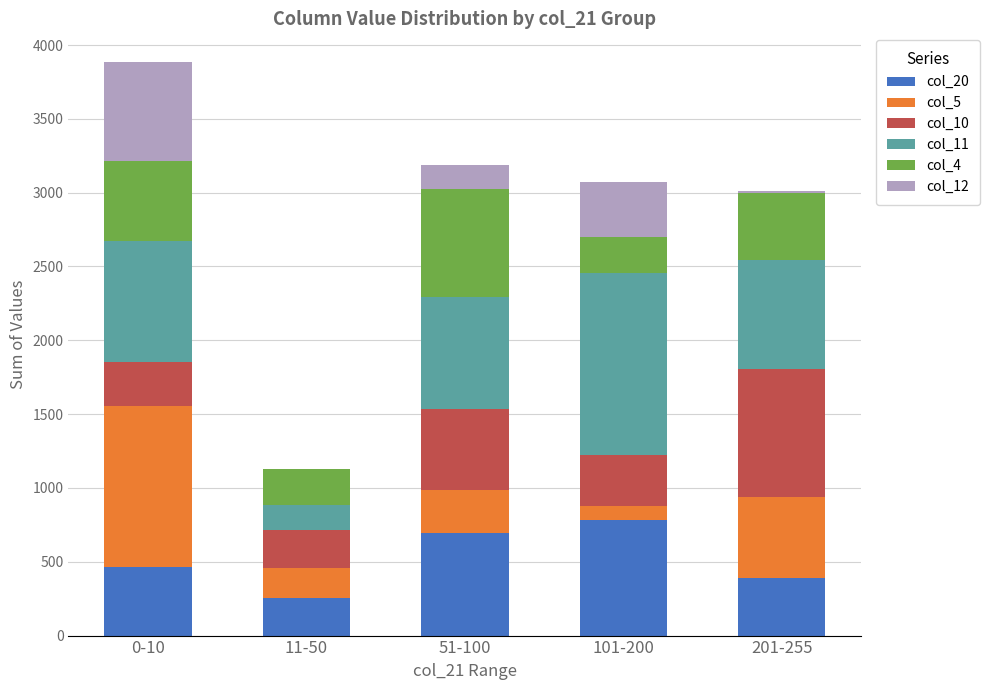

The value of col_20 at 201-255 is 622. True or false?

False